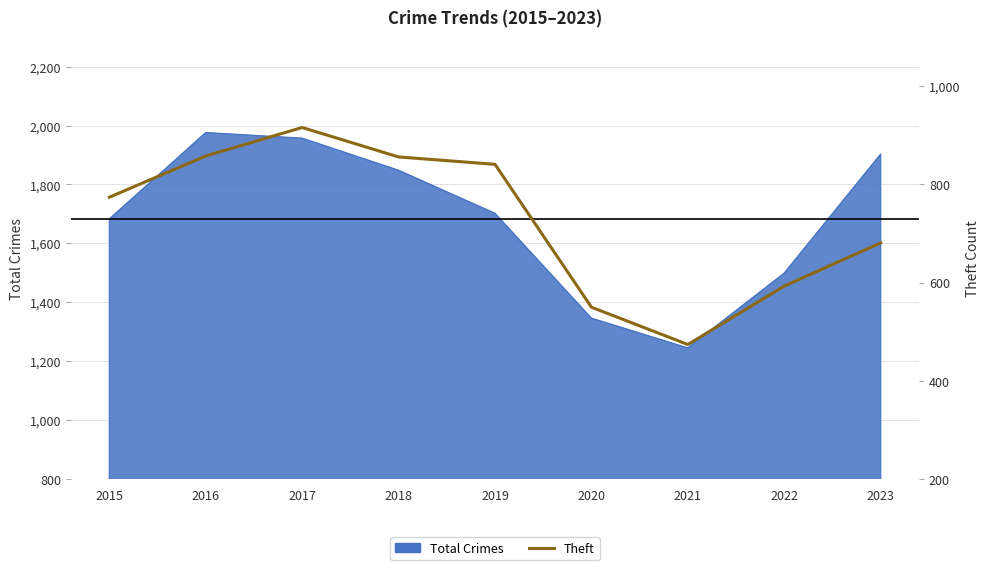

Reading left to right, what are all the values shown in this chart?

774	858	916	856	841	550	474	593	681